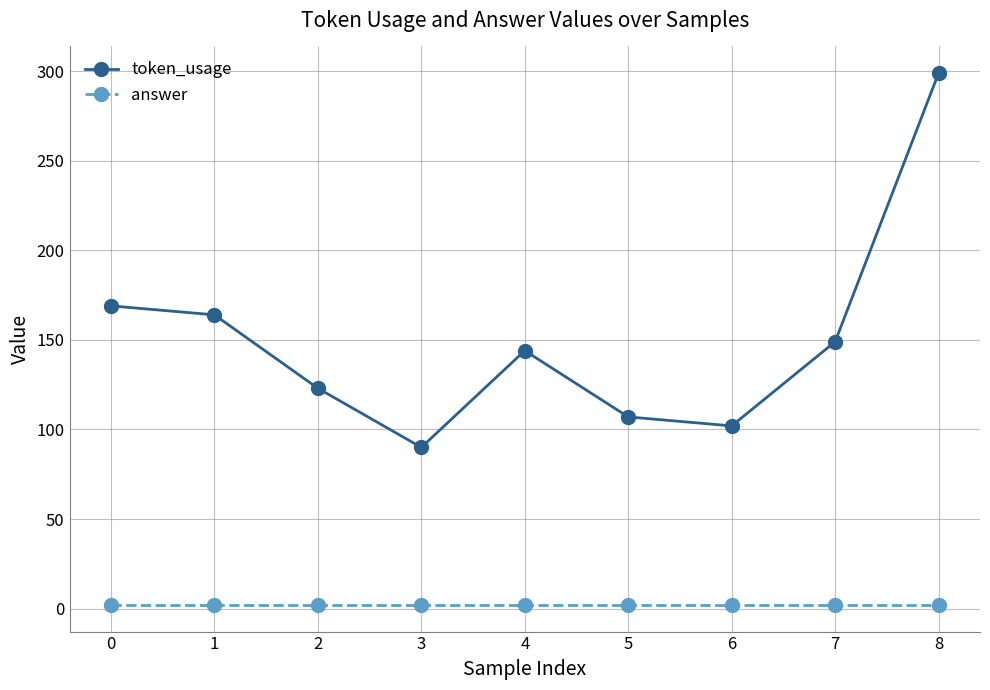

At how many categories does at least one series exceed 78?

9